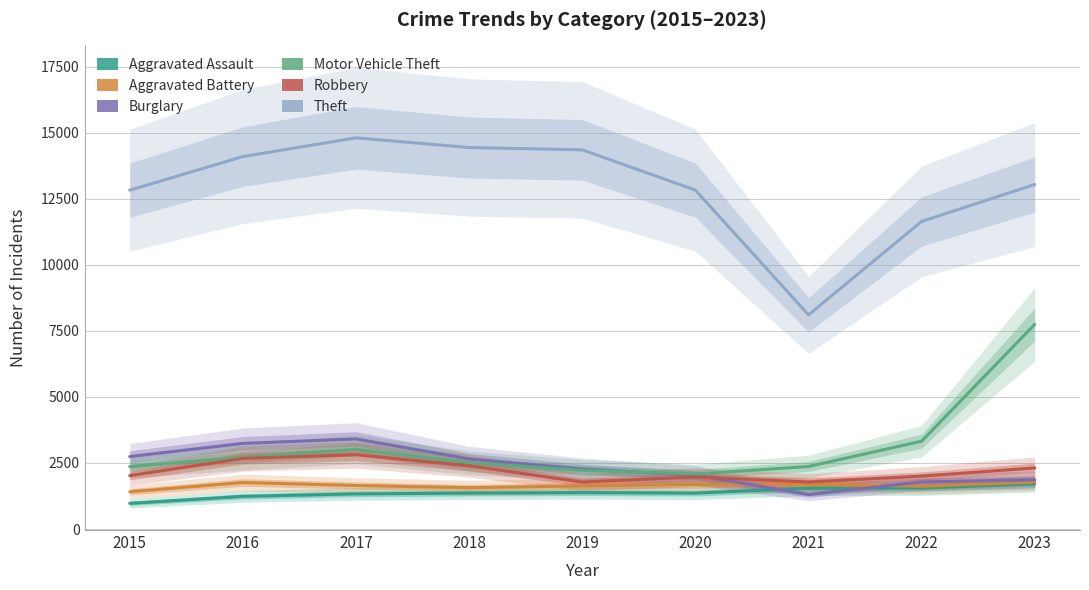

List the labels in order of Theft value, smallest first.

2021, 2022, 2015, 2020, 2023, 2016, 2019, 2018, 2017